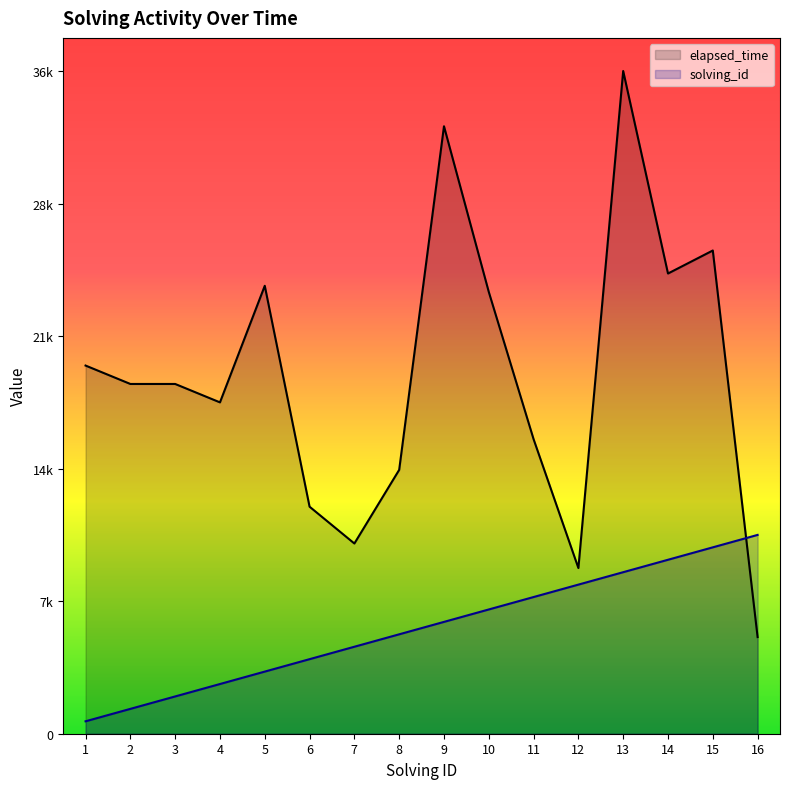

How many data points in elapsed_time are above 19000?

7